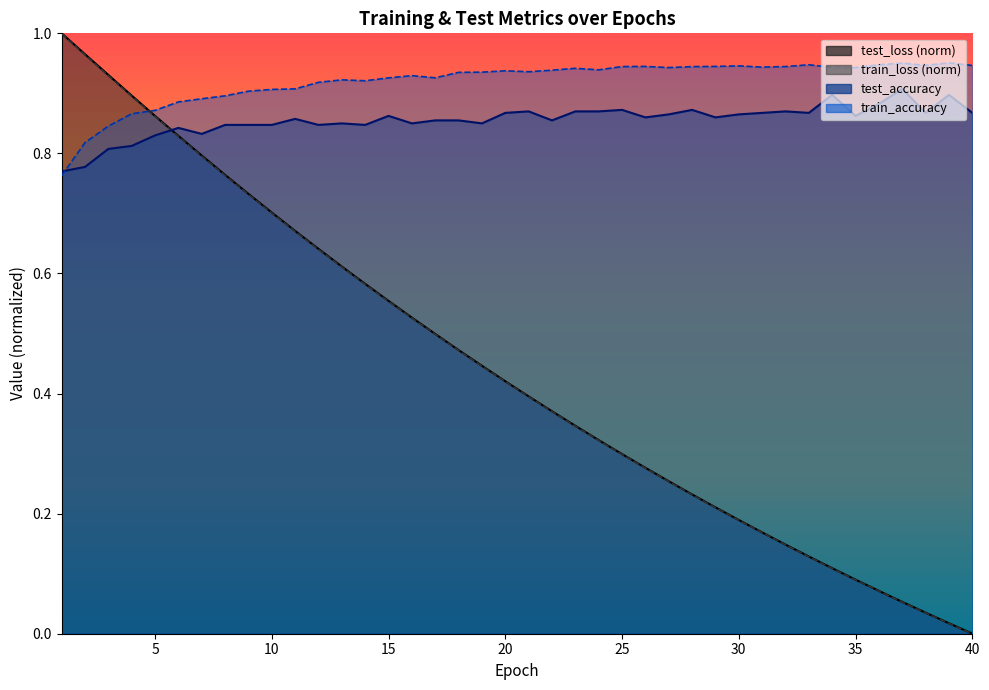

What are all the series names shown in the legend?

test_loss, train_loss, train_accuracy, test_accuracy